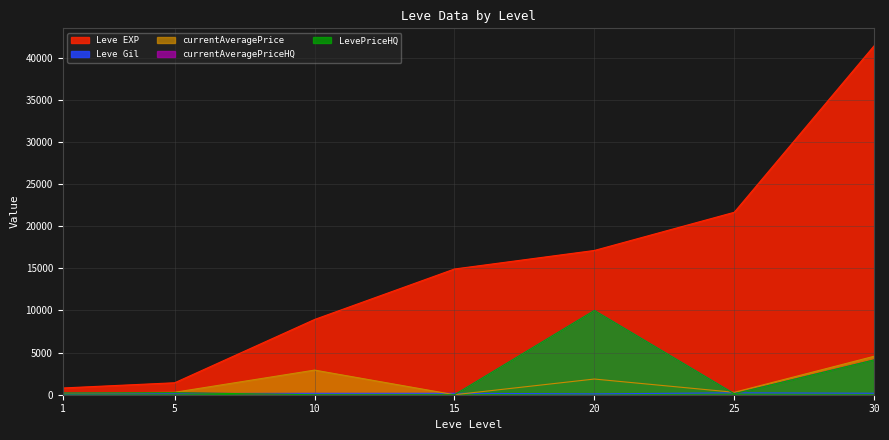

What is the approximate value of LevePriceHQ at 1?

205.5